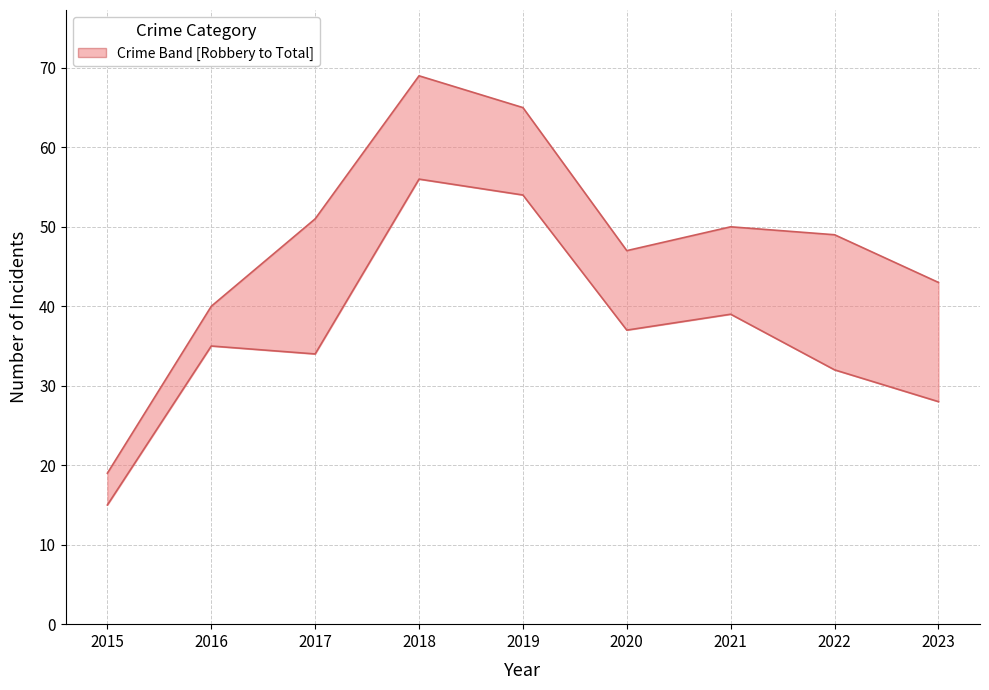

Which series has the largest total across all categories?

Total